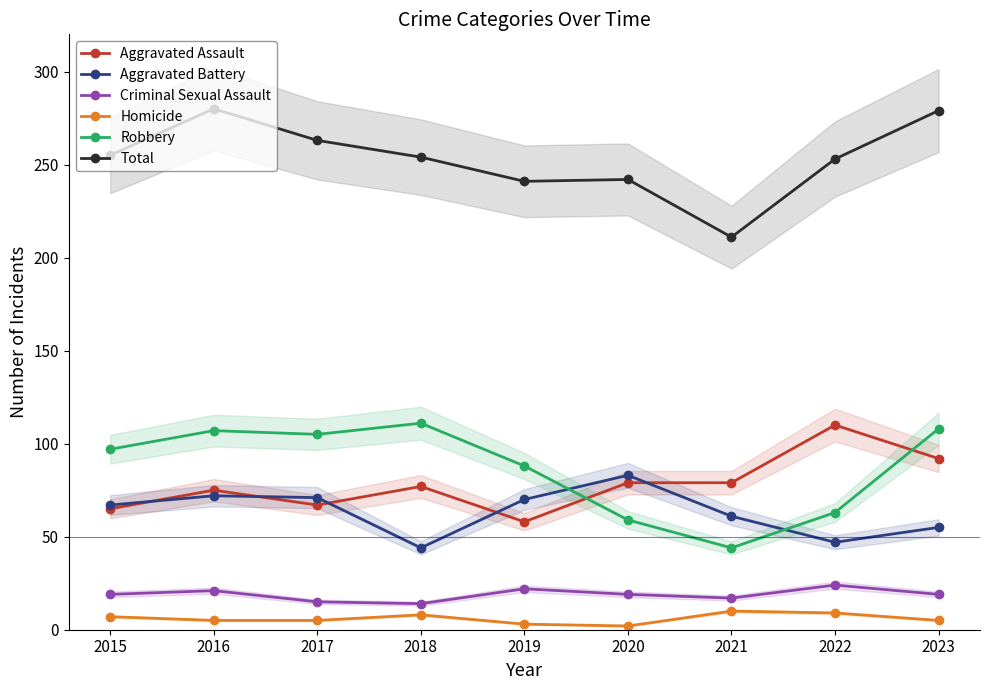

True or false: Homicide has a value of 5 at 2016.

True